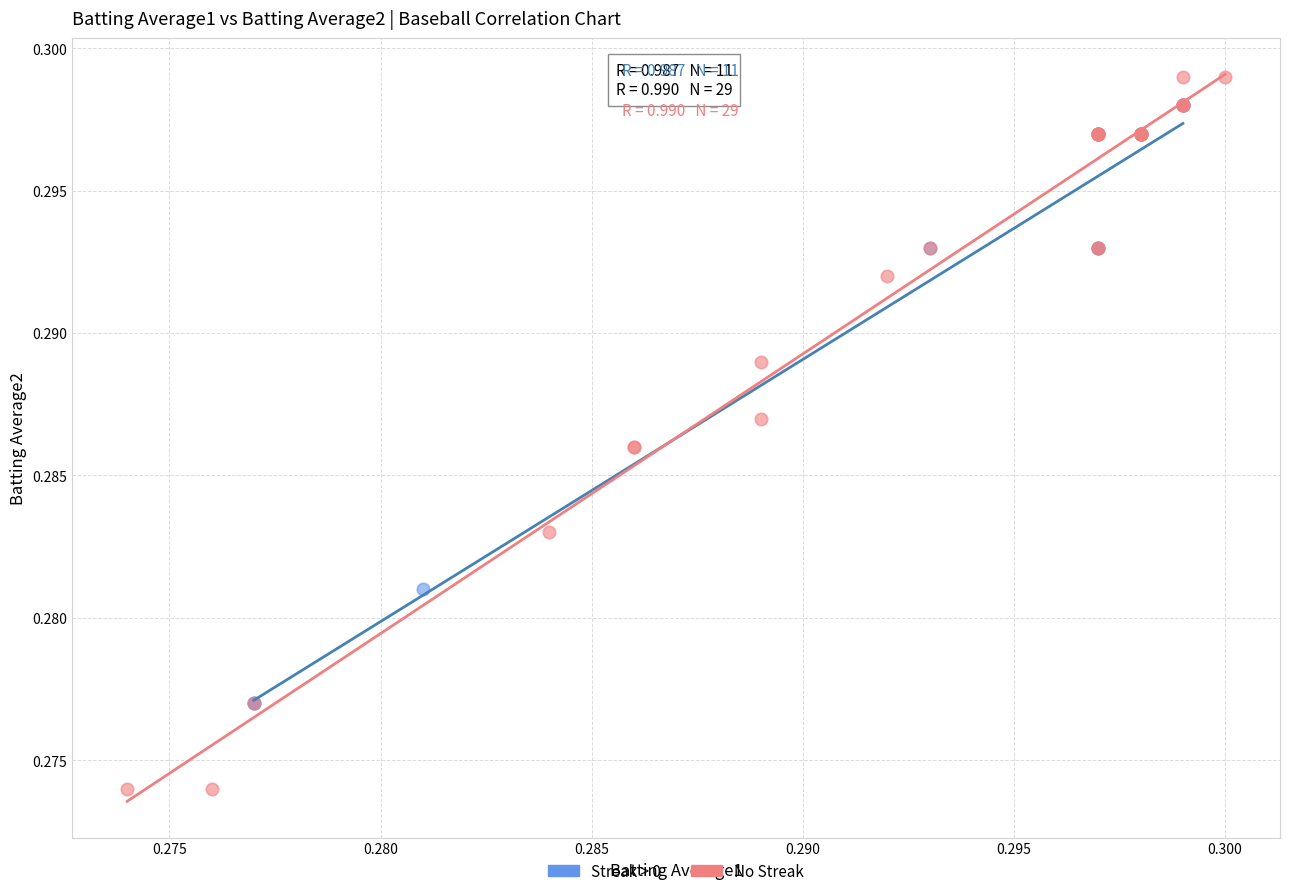

Which series has the widest spread of Y values?

No Streak